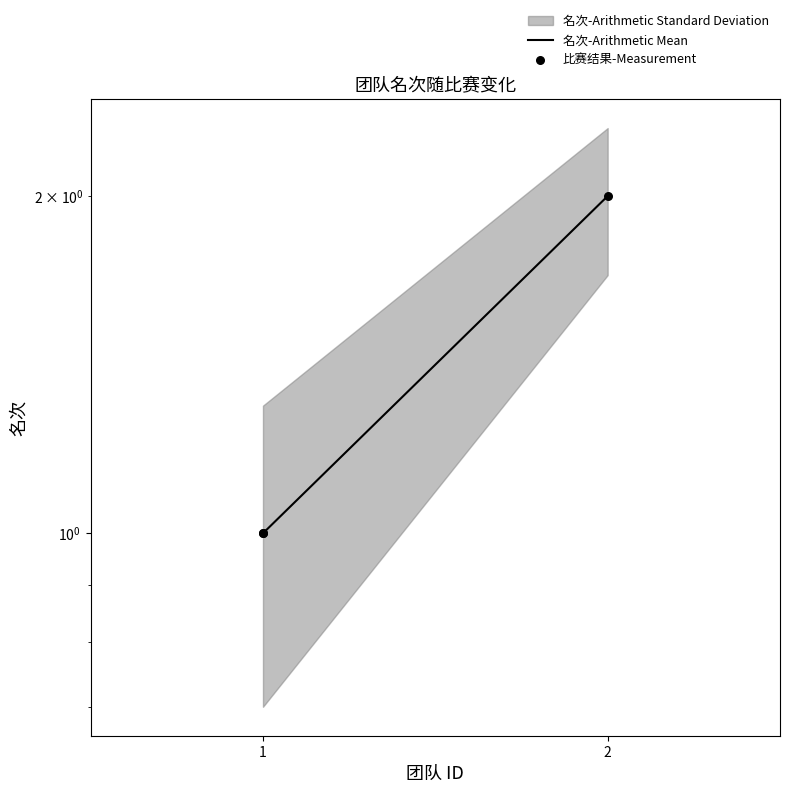

At how many categories does at least one series exceed 1?

2